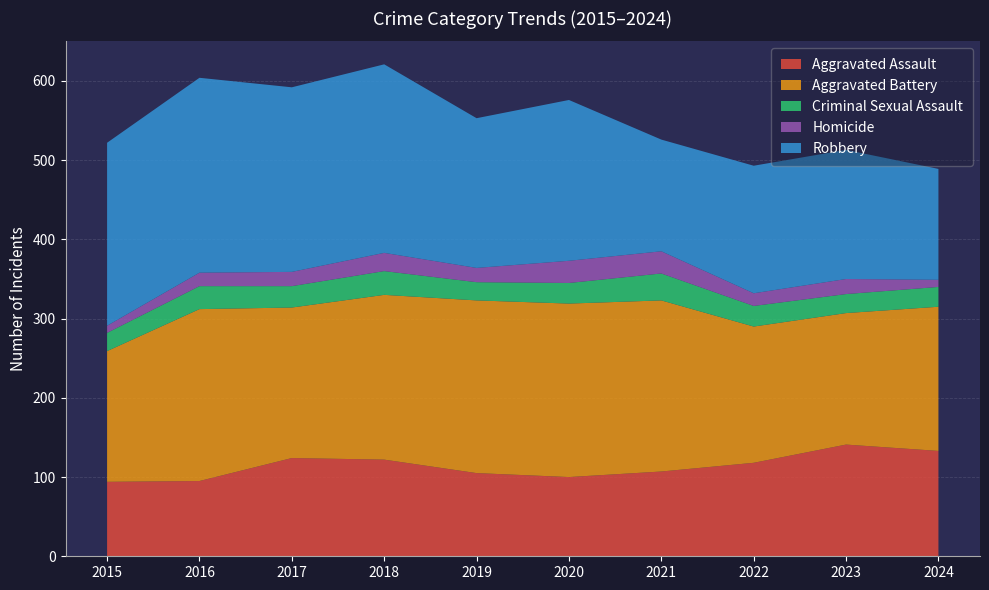

Reading left to right, what are all the values shown in this chart?

Aggravated Assault: 94	95	124	122	105	100	107	118	141	133
Aggravated Battery: 165	217	190	208	218	219	216	172	166	182
Criminal Sexual Assault: 23	29	27	30	23	26	34	26	24	25
Homicide: 9	17	18	23	18	28	28	16	19	9
Robbery: 231	246	233	238	189	203	141	161	163	140